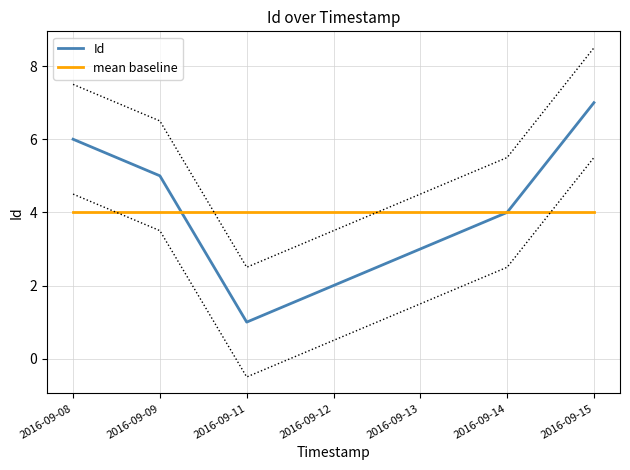

What is the approximate value of mean baseline at 2016-09-12?

4